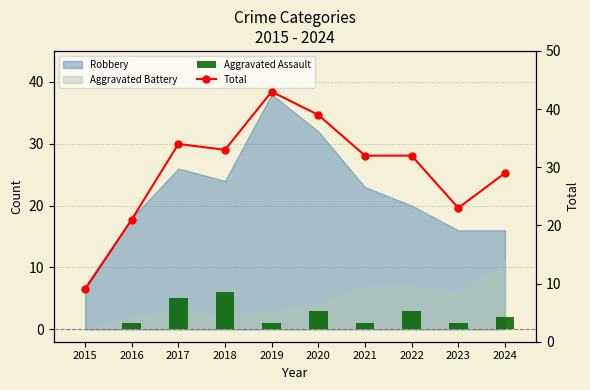

Which series has the largest total across all categories?

Total